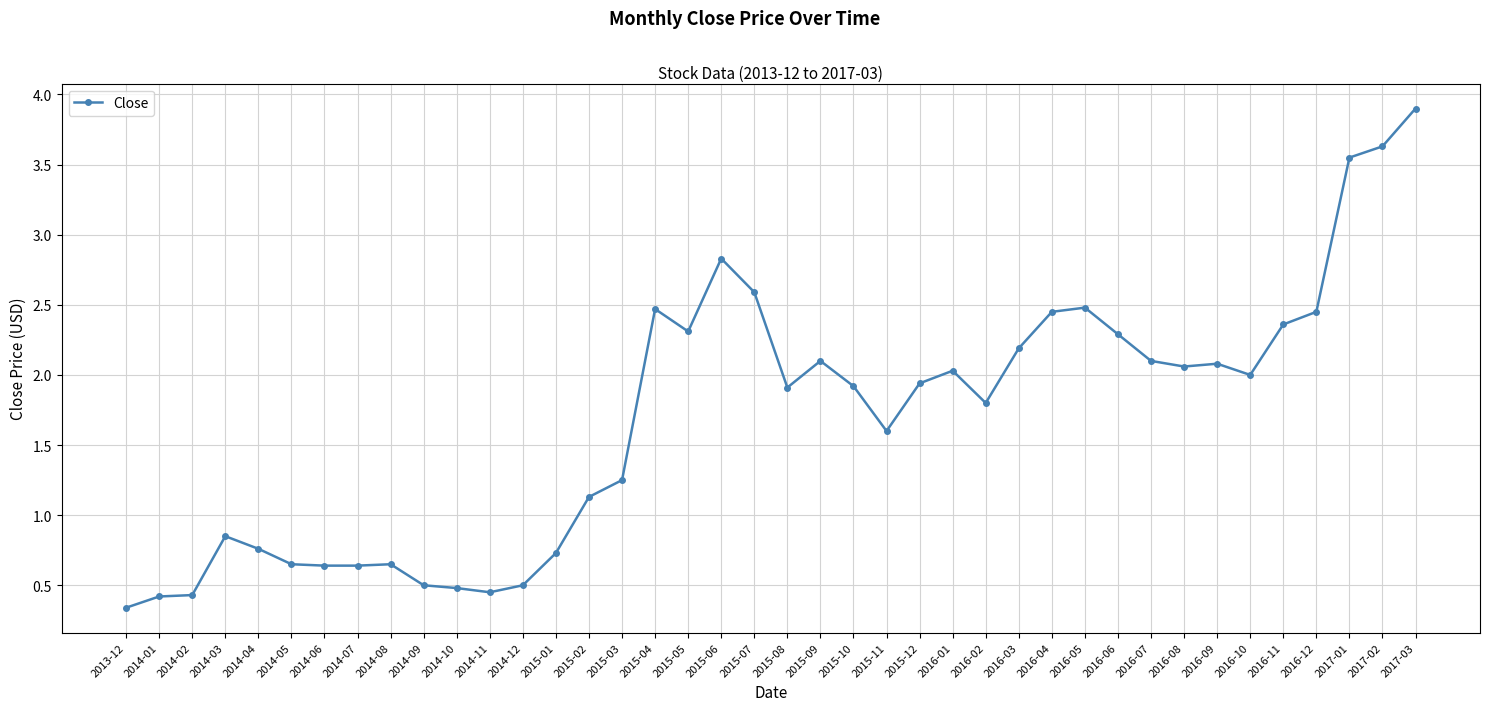

The value at 2015-01 is 0.3. True or false?

False